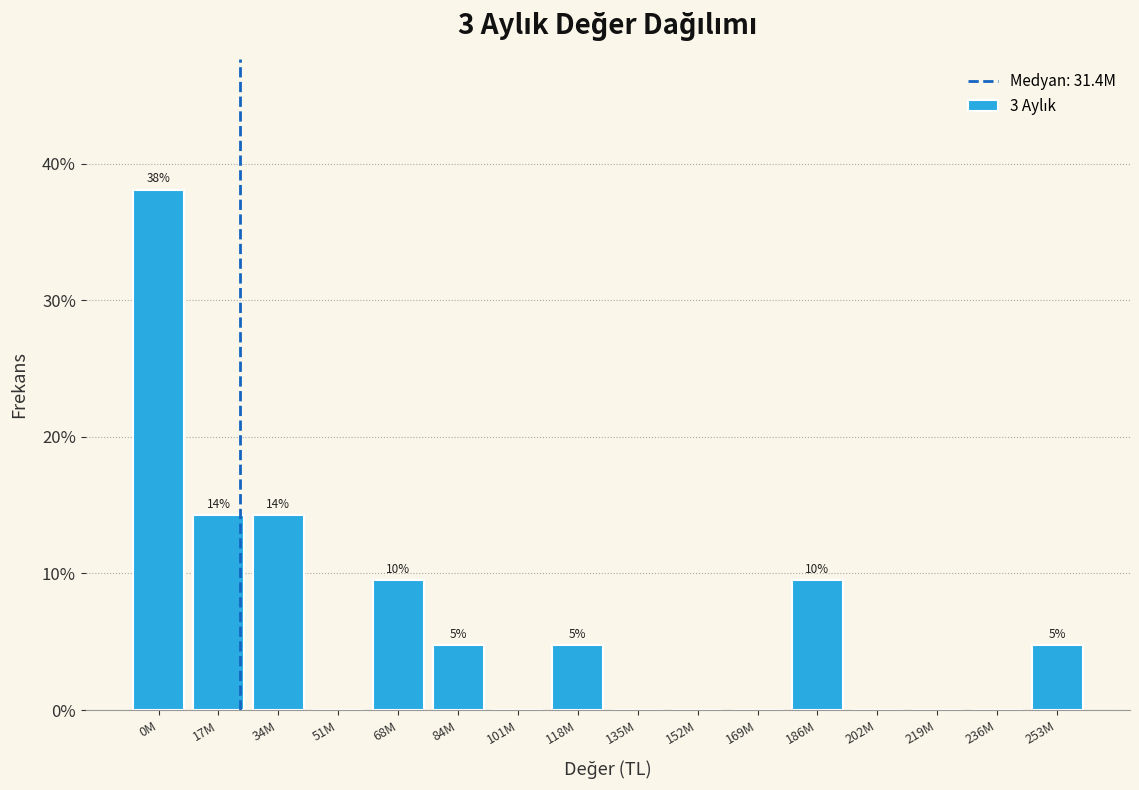

Are the bars horizontal?

No